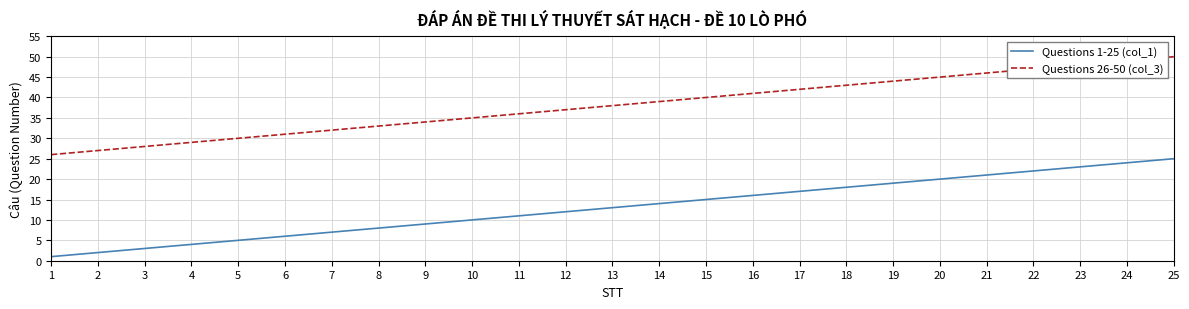

Reading right to left, what are all the values shown in this chart?

Questions 1-25 (col_1): 25=25	24=24	23=23	22=22	21=21	20=20	19=19	18=18	17=17	16=16	15=15	14=14	13=13	12=12	11=11	10=10	9=9	8=8	7=7	6=6	5=5	4=4	3=3	2=2	1=1
Questions 26-50 (col_3): 25=50	24=49	23=48	22=47	21=46	20=45	19=44	18=43	17=42	16=41	15=40	14=39	13=38	12=37	11=36	10=35	9=34	8=33	7=32	6=31	5=30	4=29	3=28	2=27	1=26